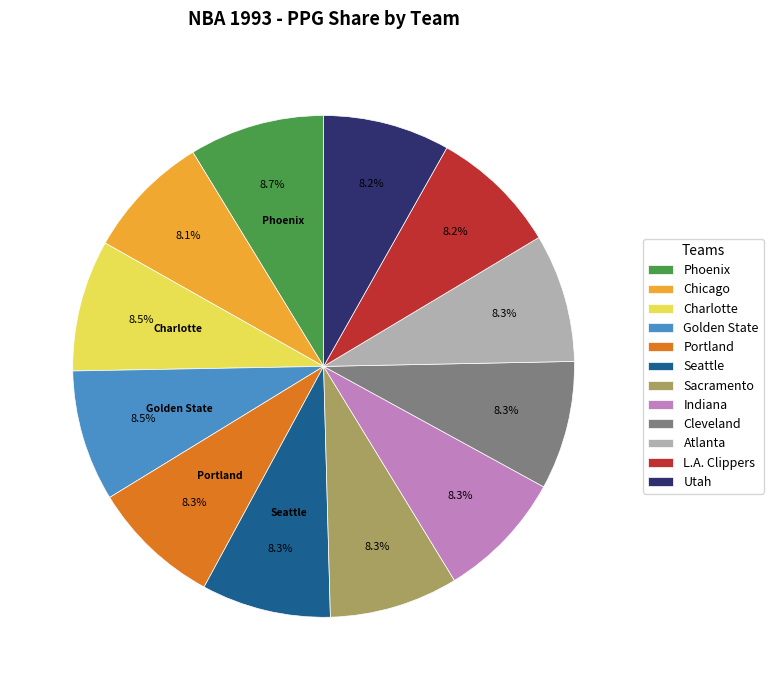

Is there any slice that represents more than half of the pie?

No